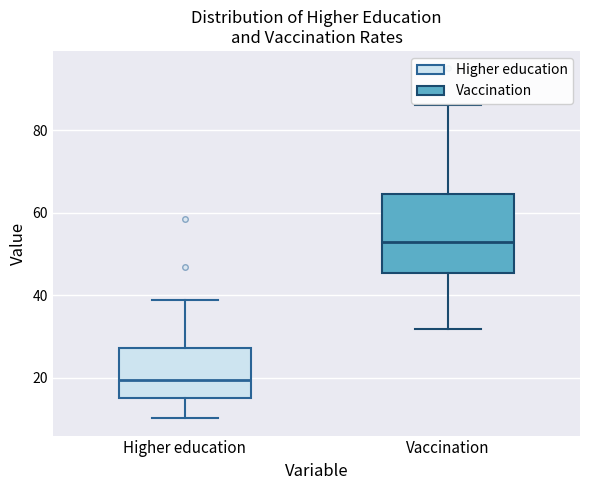

Which box's median line is the lowest?

Higher education